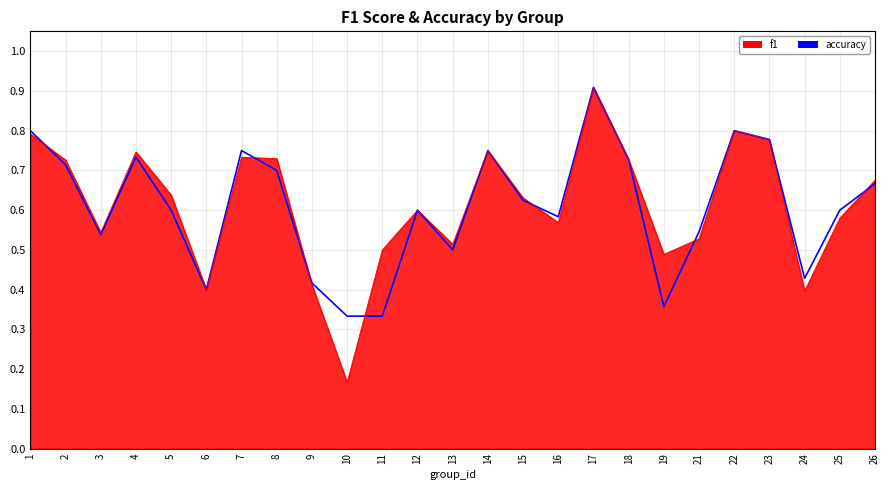

Is the value of accuracy at 14 greater than the value of f1 at 15?

Yes